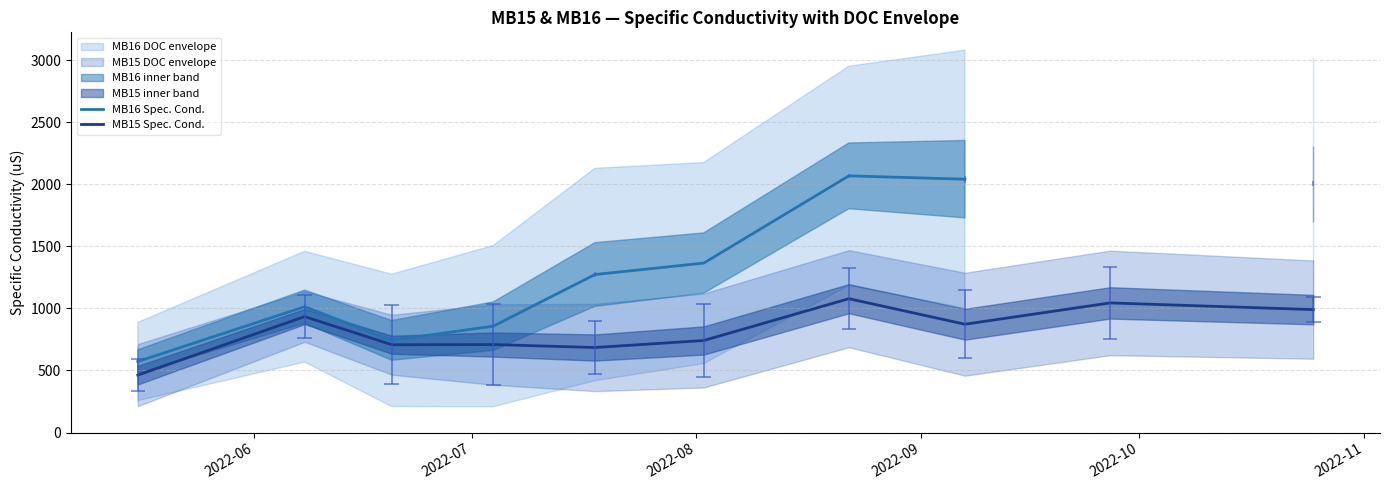

What is the greatest value displayed?

2067.6